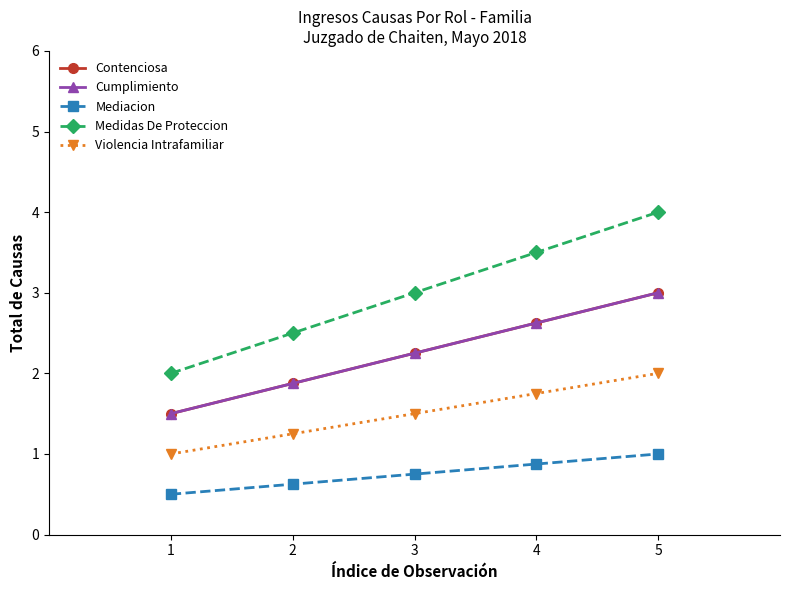

At how many categories does at least one series exceed 3?

2